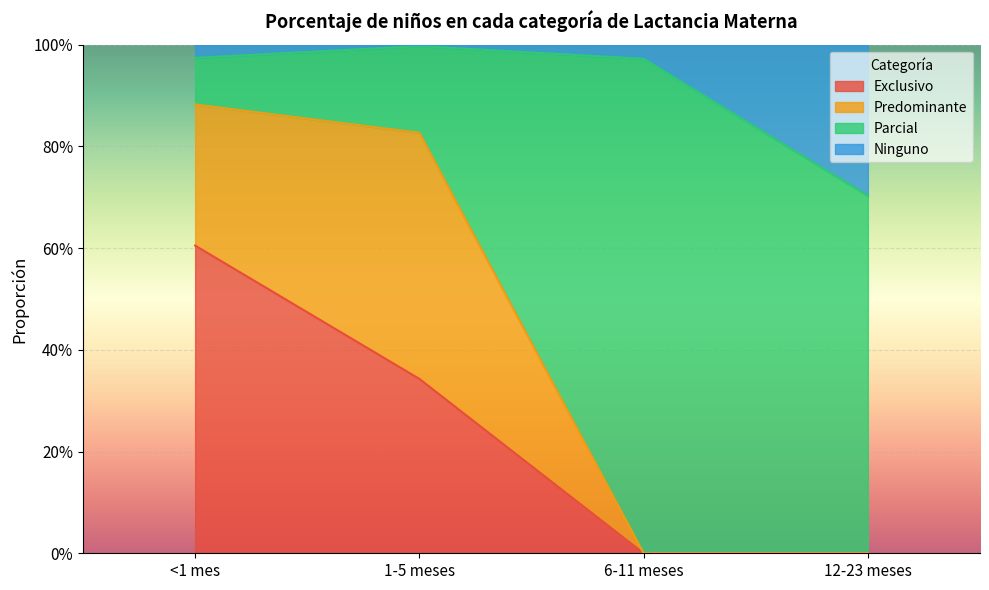

Does the chart display data point markers on the line(s)?

No